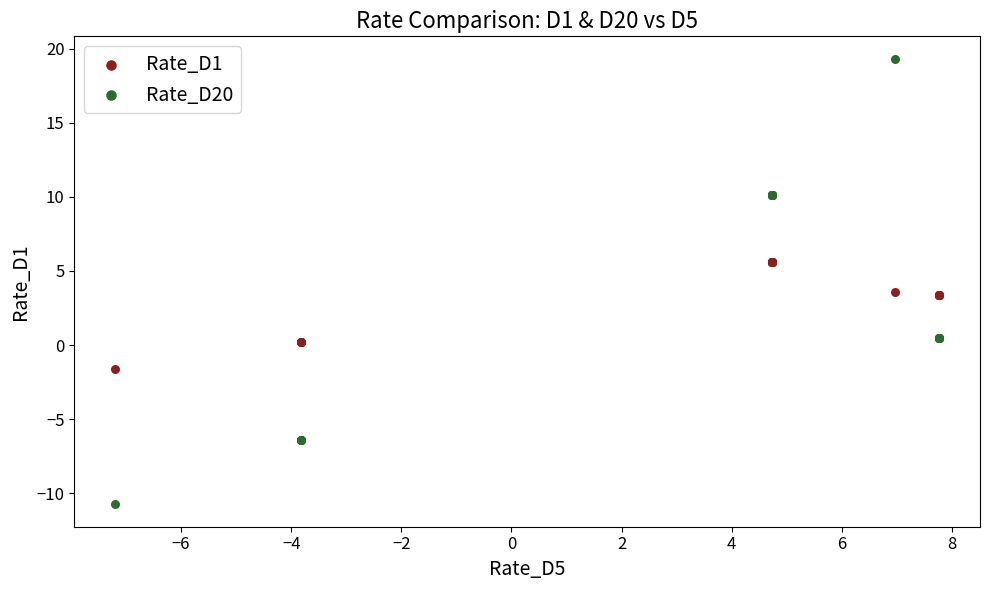

What are all the series names shown in the legend?

Rate_D1, Rate_D20